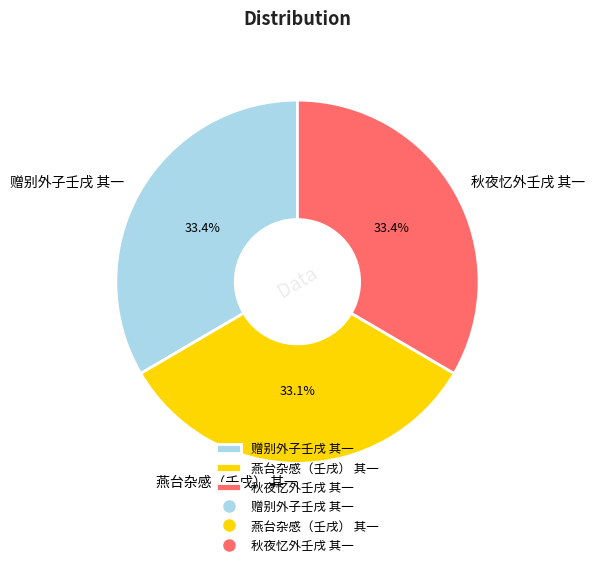

Does 赠别外子壬戌 其一 account for over 50% of the chart?

No